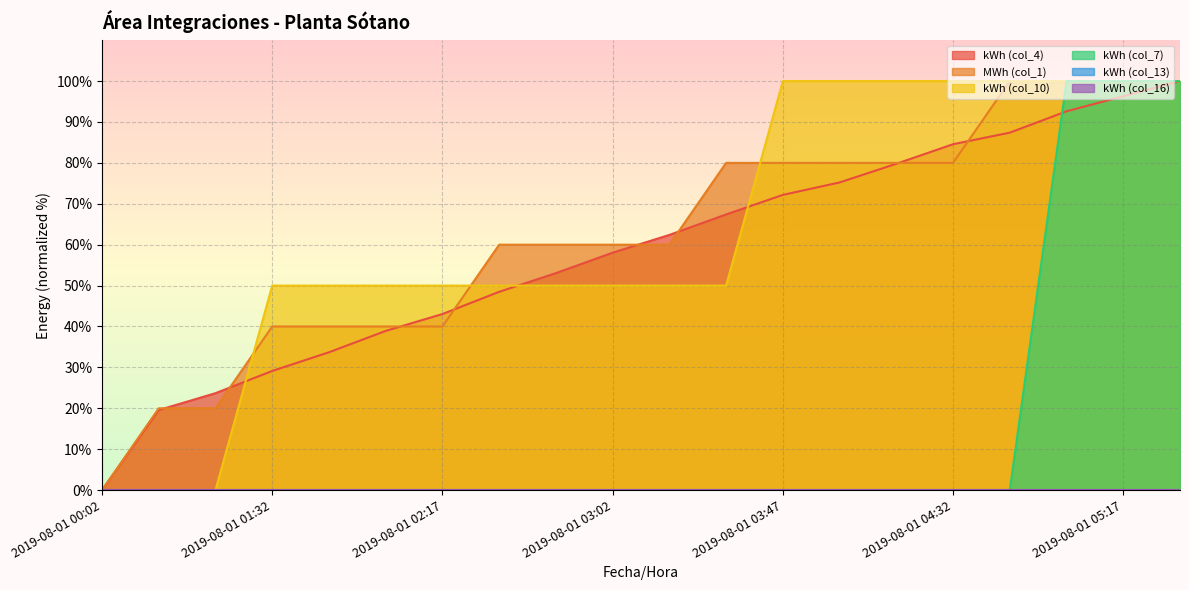

At how many categories does at least one series exceed 65?

9